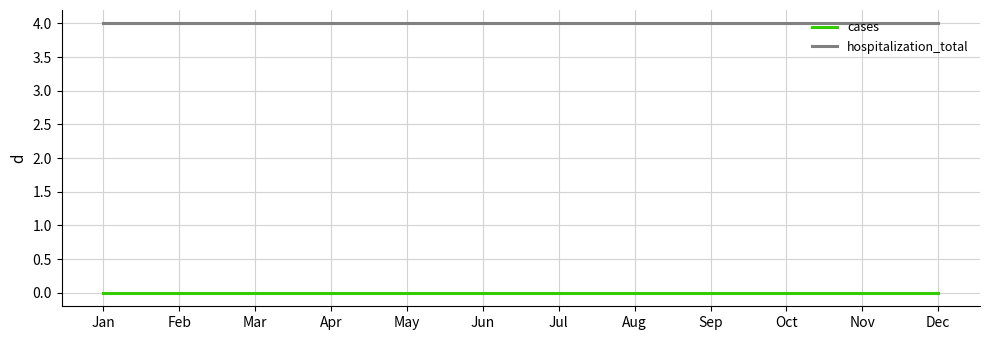

What is the spread (max minus min) of values at Mar?

4